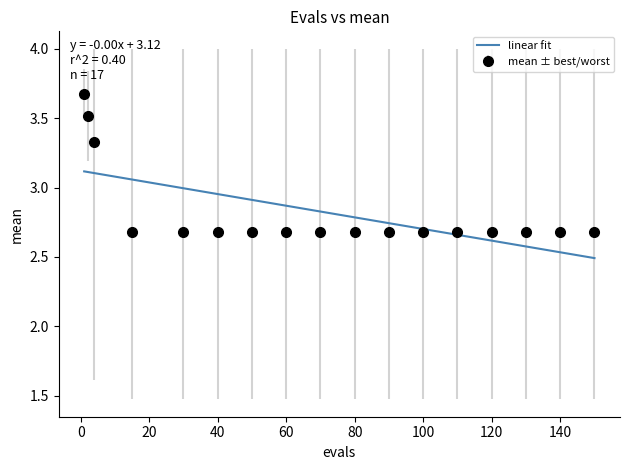

Which series has the largest range (max minus min)?

mean ± best/worst